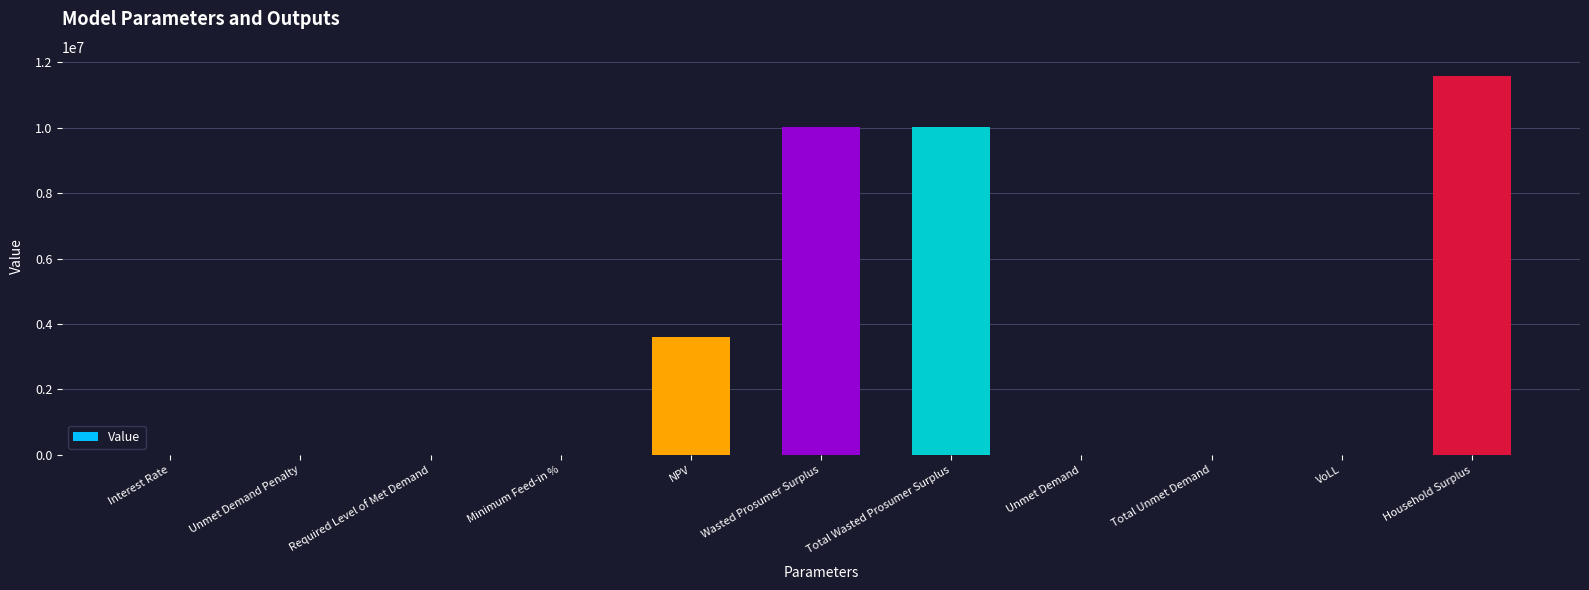

At which label is the value closest to 5791678?

NPV